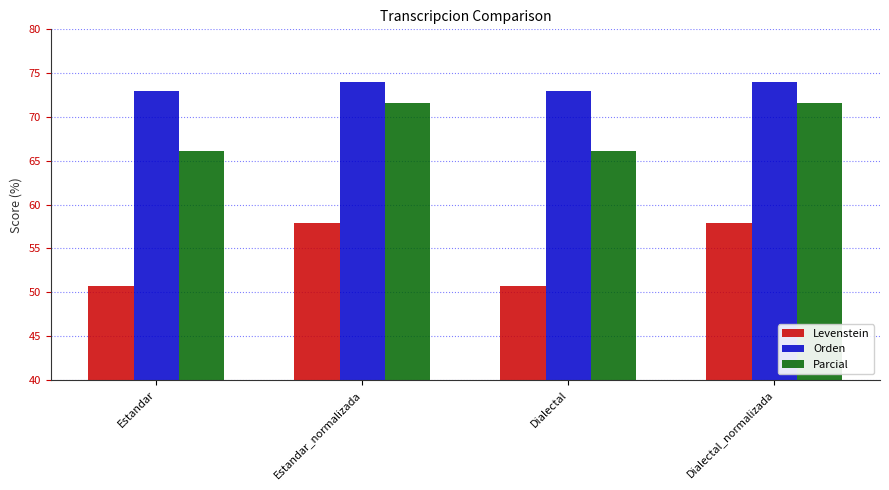

Reading left to right, list all the values displayed in this chart.

Levenstein: Estandar=50.7	Estandar_normalizada=57.9	Dialectal=50.7	Dialectal_normalizada=57.9
Orden: Estandar=72.9	Estandar_normalizada=74.0	Dialectal=72.9	Dialectal_normalizada=74.0
Parcial: Estandar=66.1	Estandar_normalizada=71.5	Dialectal=66.1	Dialectal_normalizada=71.5